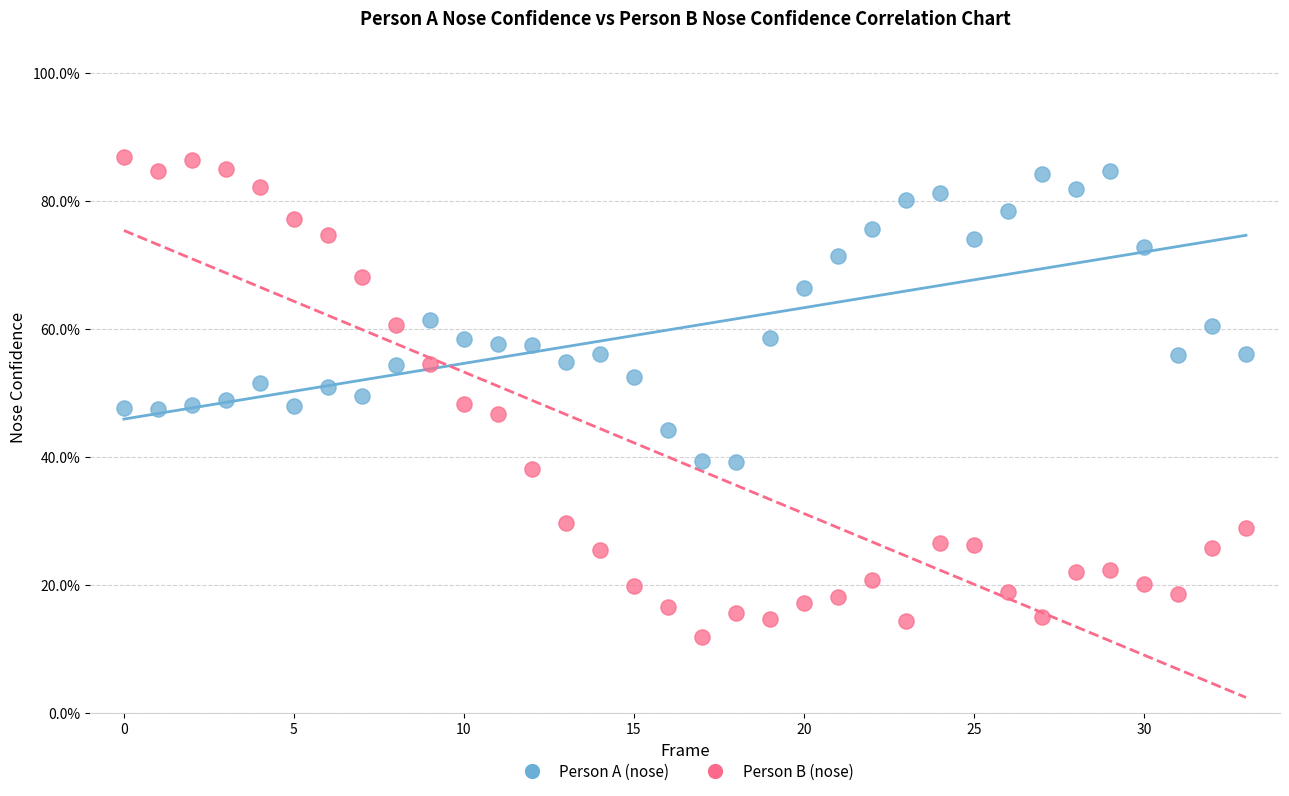

Which series reaches the maximum Y coordinate?

Person B (nose)